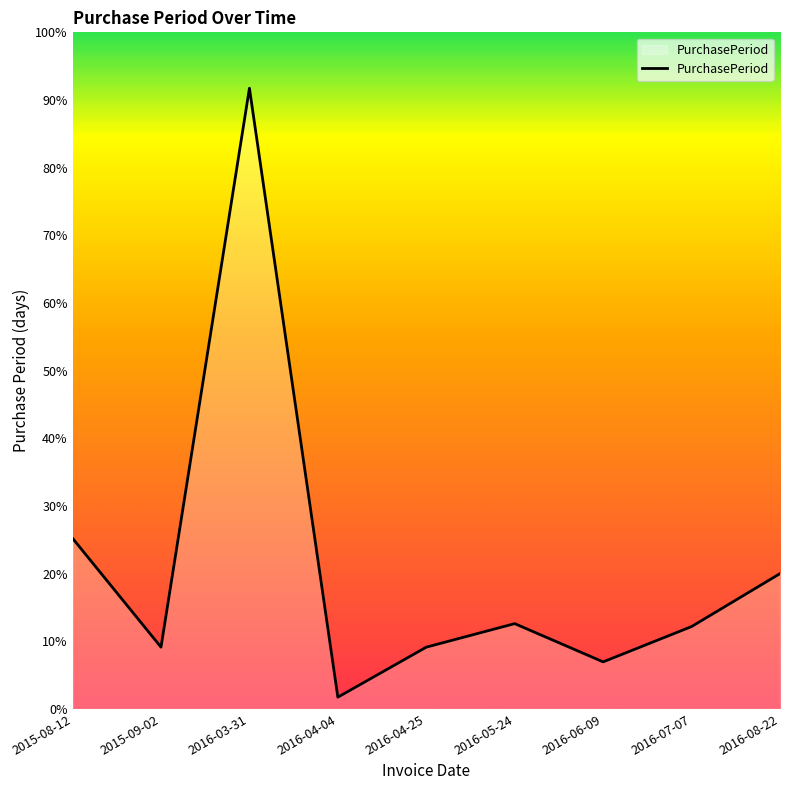

Reading left to right, transcribe all the data shown in this chart.

58	21	211	4	21	29	16	28	46